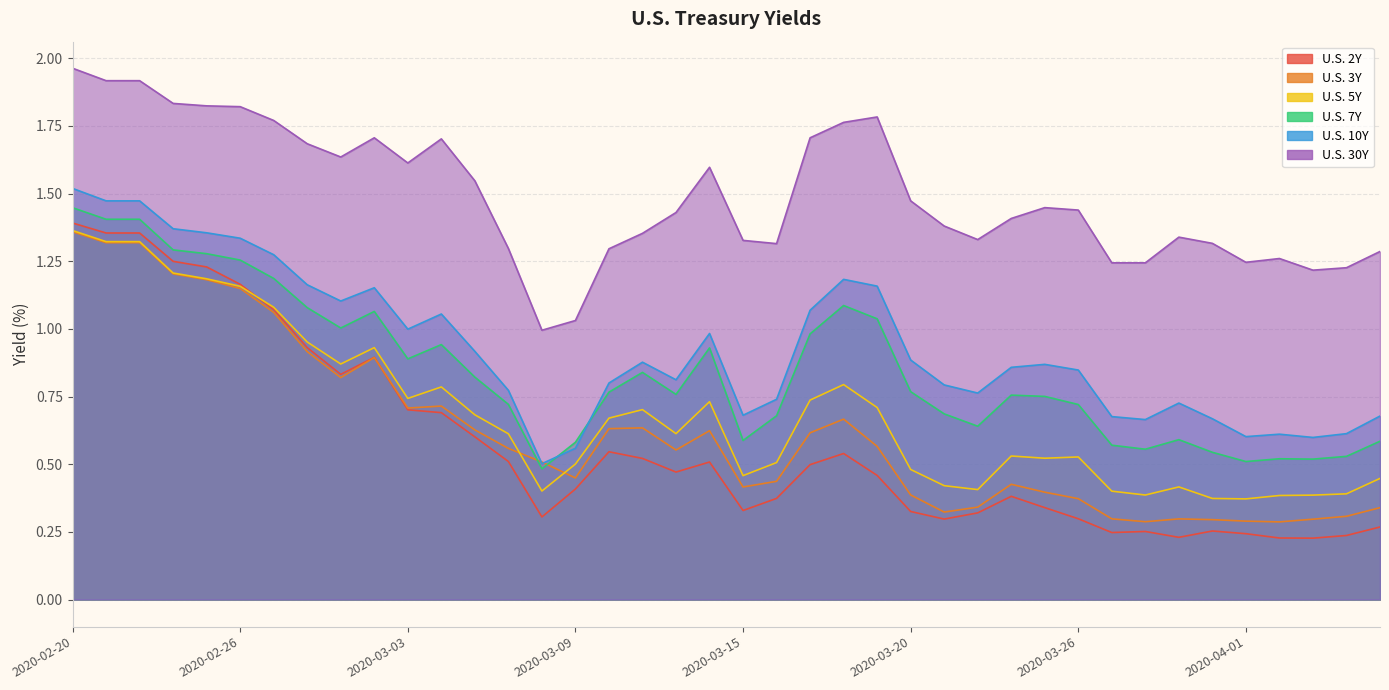

At which category is the sum across all series the highest?

2020-02-20